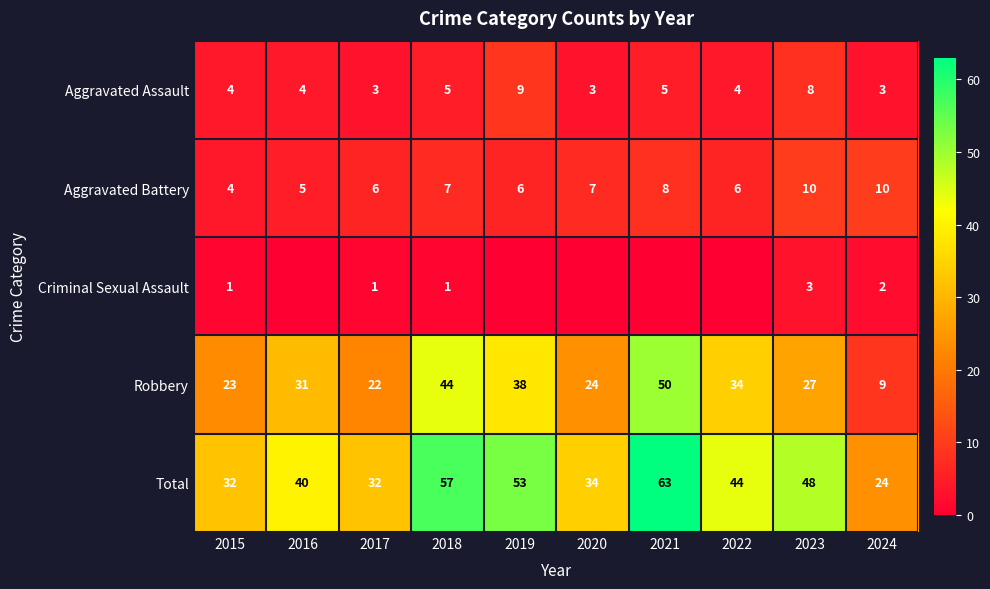

Is it true that Aggravated Battery equals 1 at 2019?

False